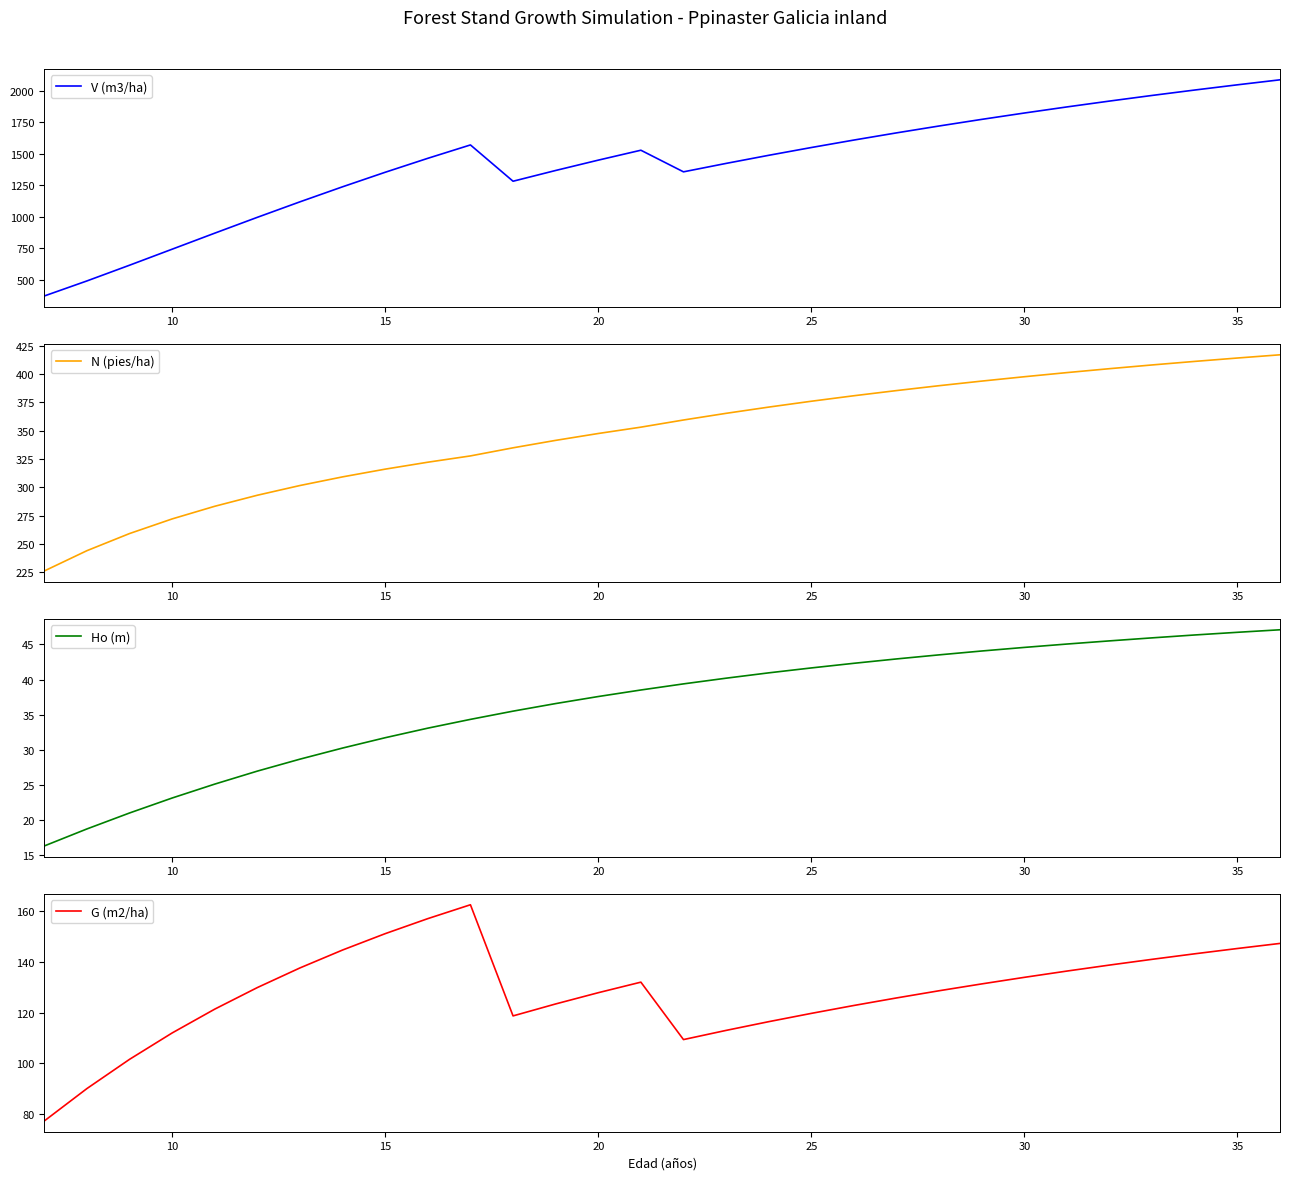

The value of V (m3/ha) at 20 is 1450.0. True or false?

True